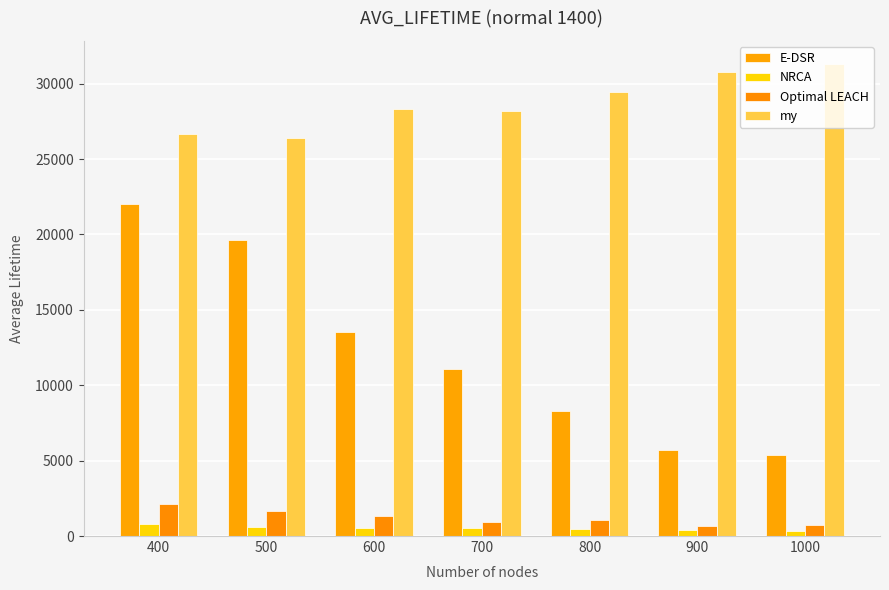

The value of NRCA at 800 is 436.2. True or false?

True